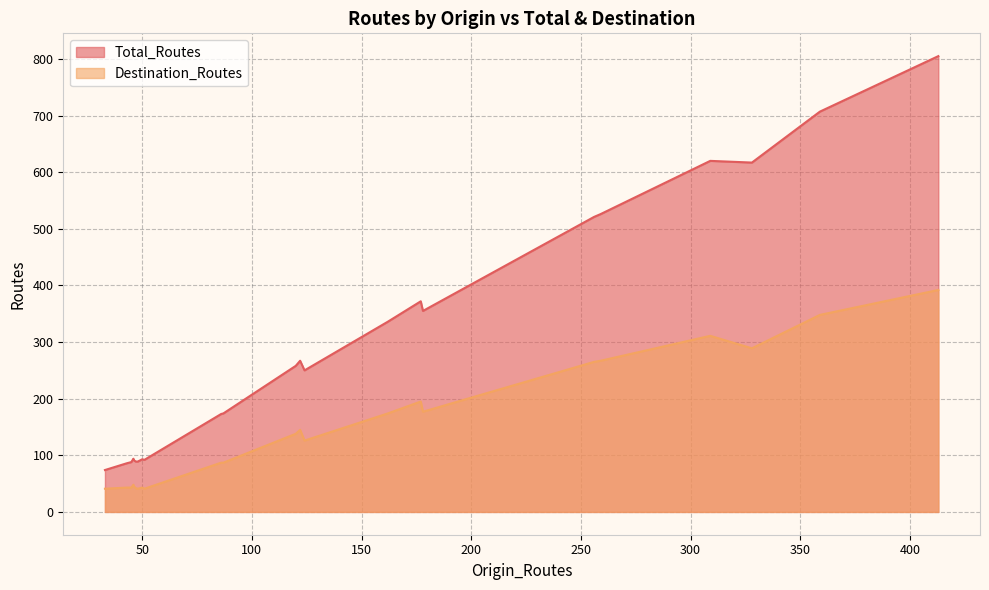

Which series has the widest spread of values?

Total_Routes